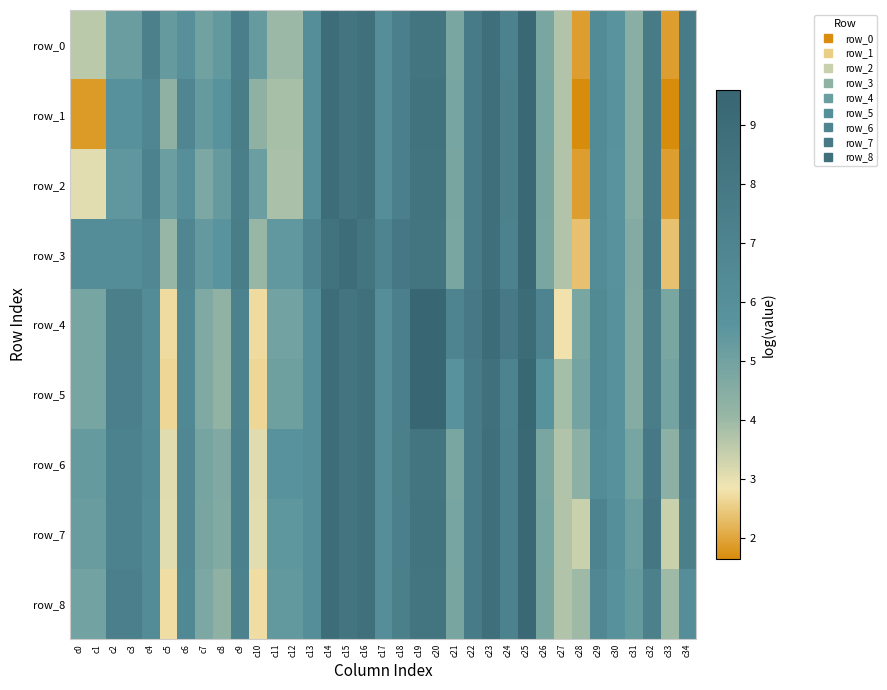

What is the sum of all row_8 values?

217.1